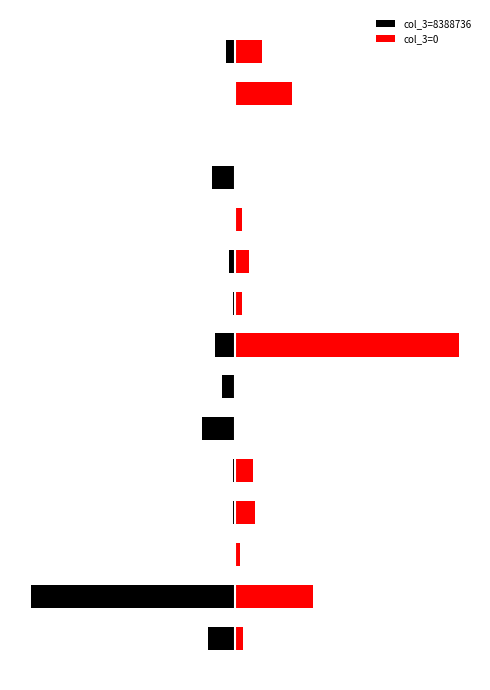

What is the sum of all col_3=0 values?

330.1